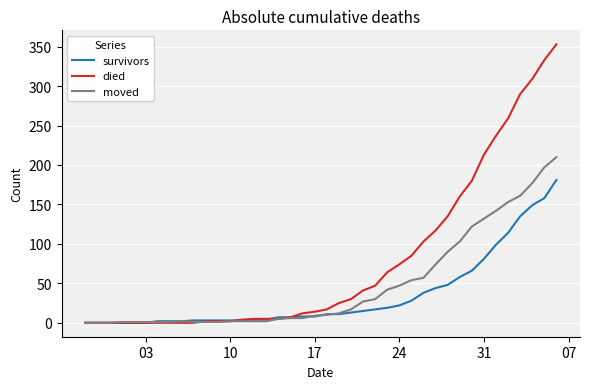

What is the greatest value displayed?

353